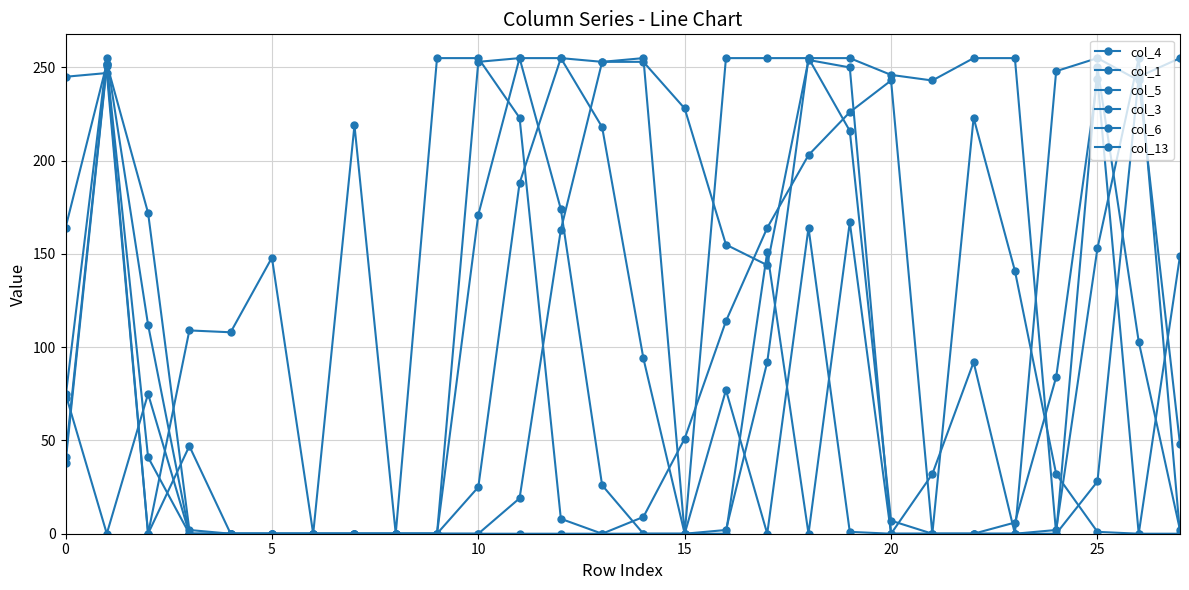

Is this an area chart (filled region under the line)?

No